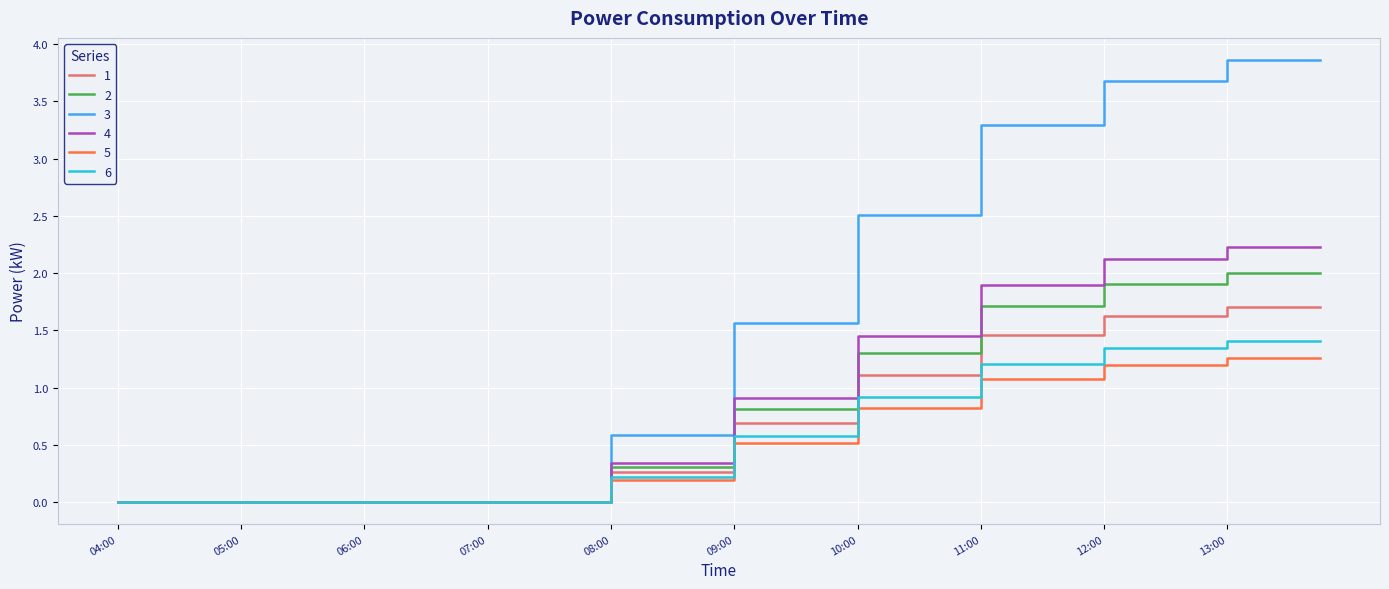

Which series has the largest total across all categories?

3